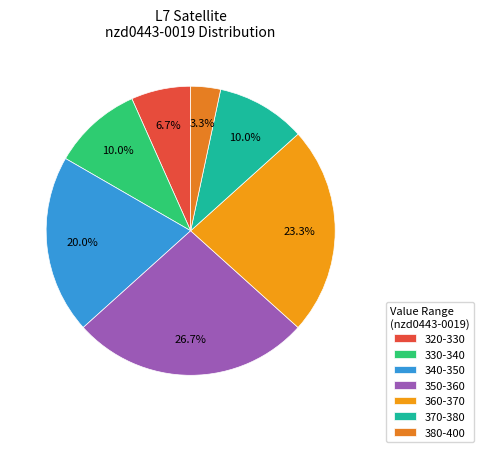

To the nearest percent, what is the difference between the largest and smallest slice percentages?

23%